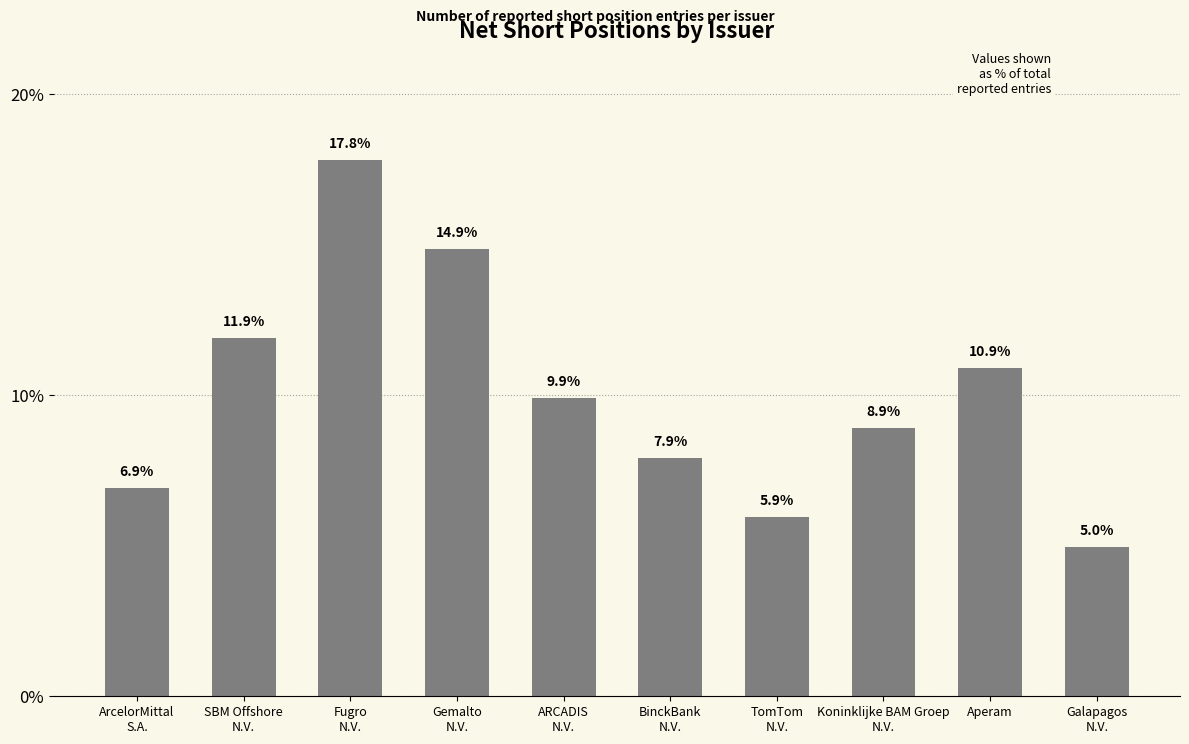

Between Gemalto
N.V. and ArcelorMittal
S.A., which is larger?

Gemalto
N.V.